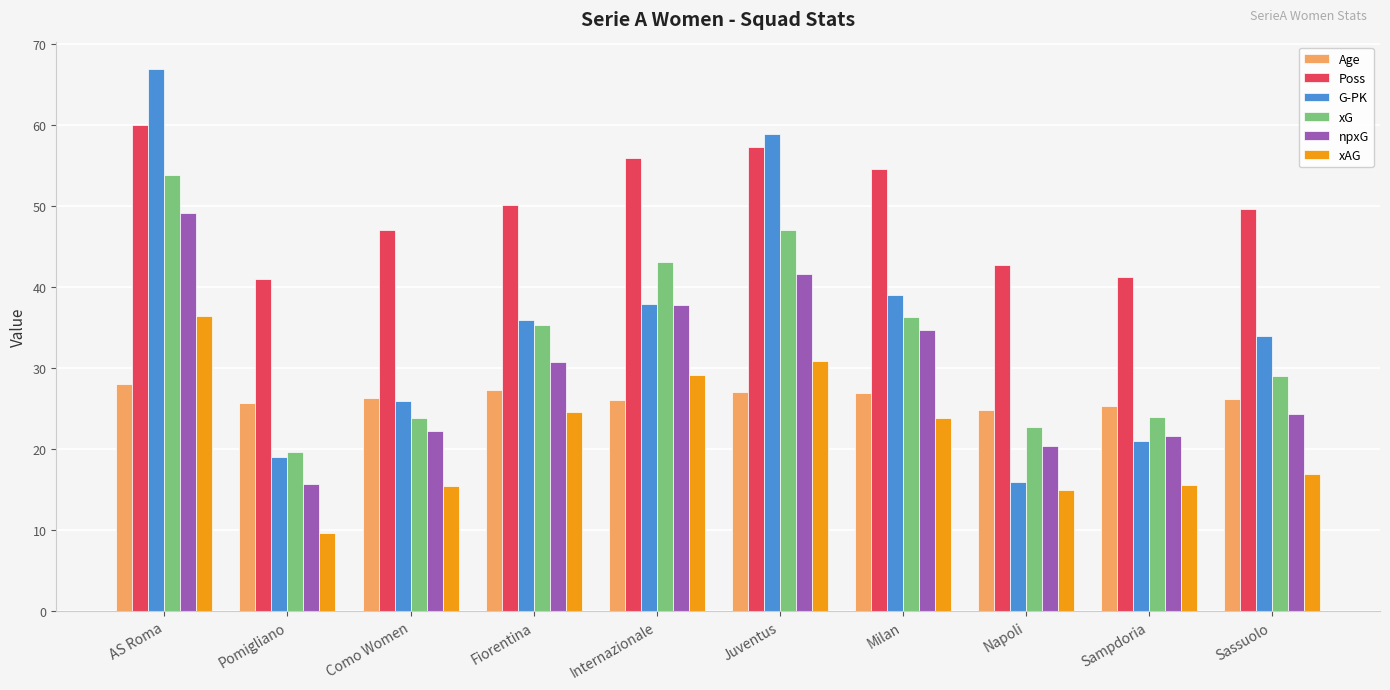

Is it true that xG equals 33.9 at Pomigliano?

False